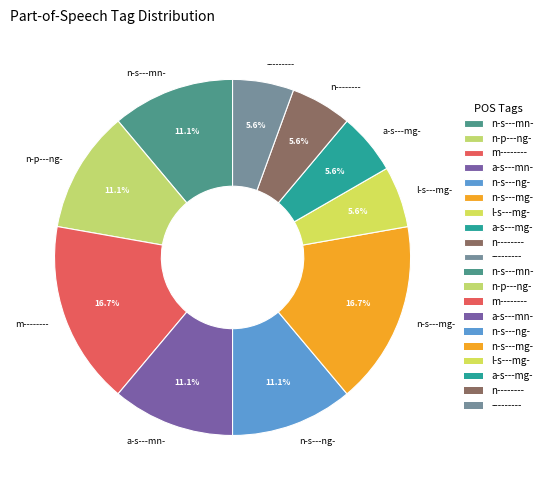

The n-s---ng- slice represents 24% of the pie. True or false?

False